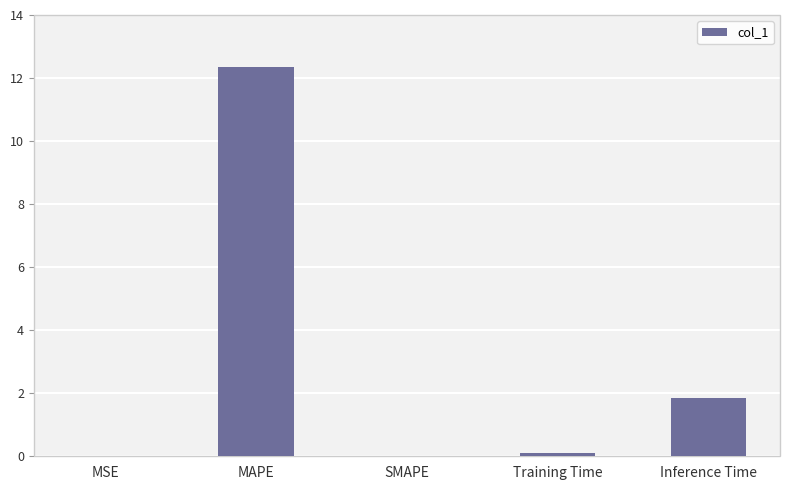

Which has a higher value, Training Time or MSE?

Training Time